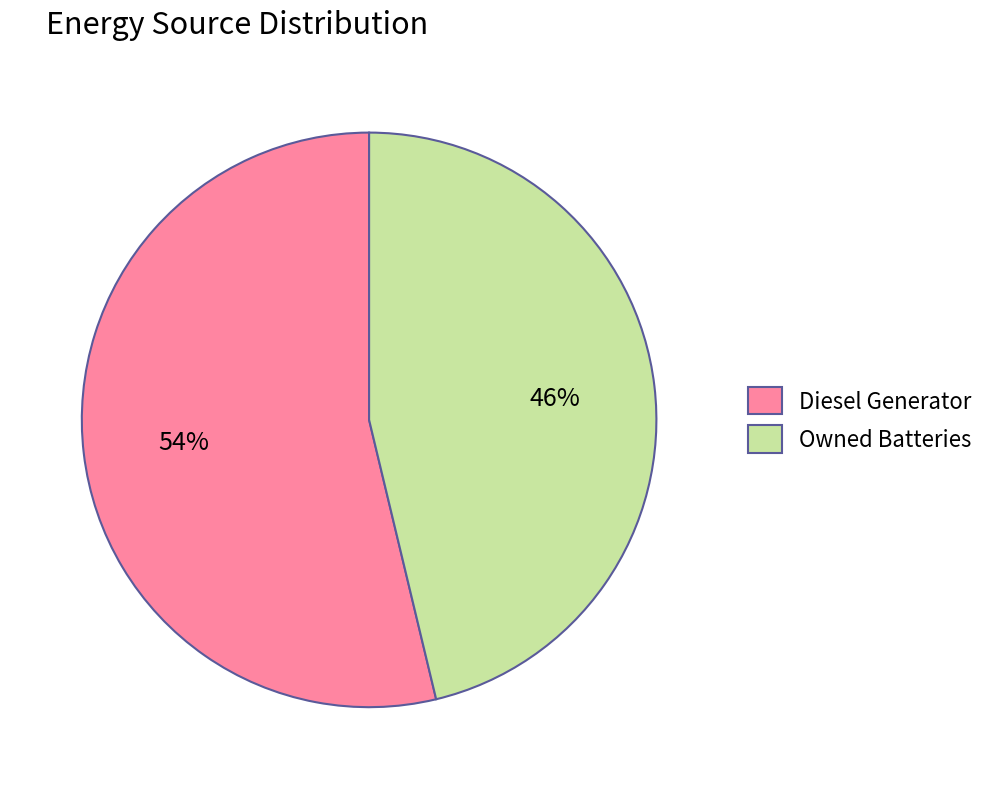

To the nearest percent, what is the average slice percentage?

50%